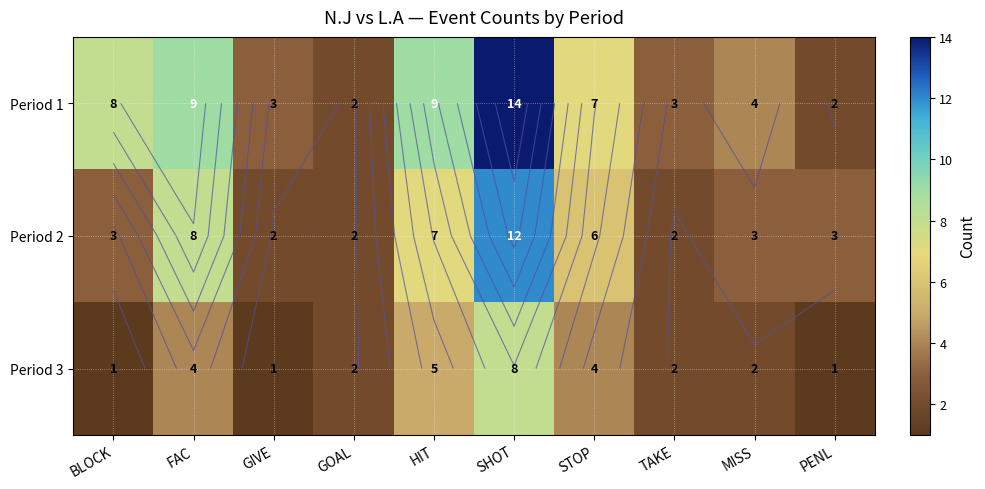

At how many categories does at least one series exceed 3?

6